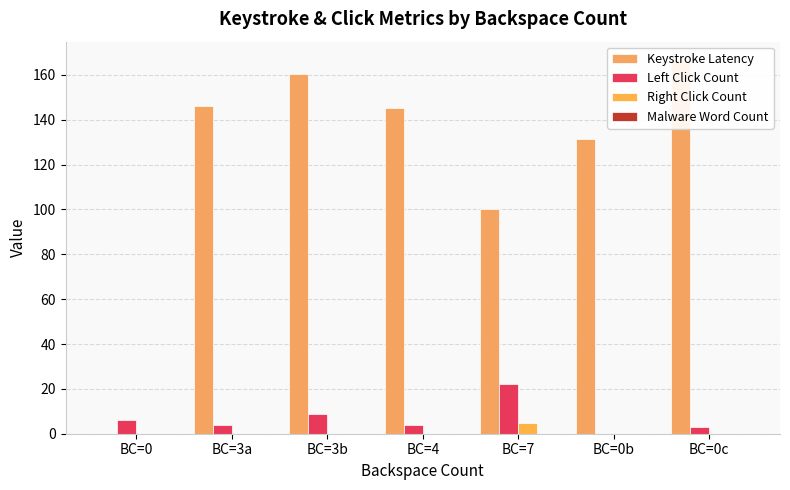

What is the label of the 5th bar from the right?

BC=3b